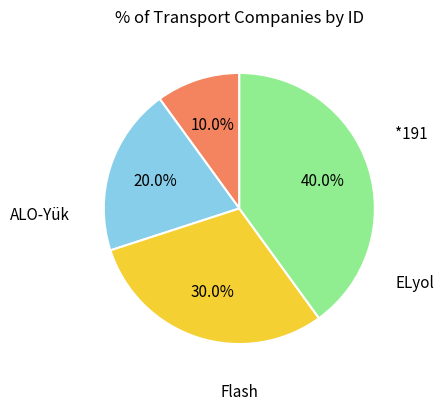

Is there any slice that represents more than half of the pie?

No